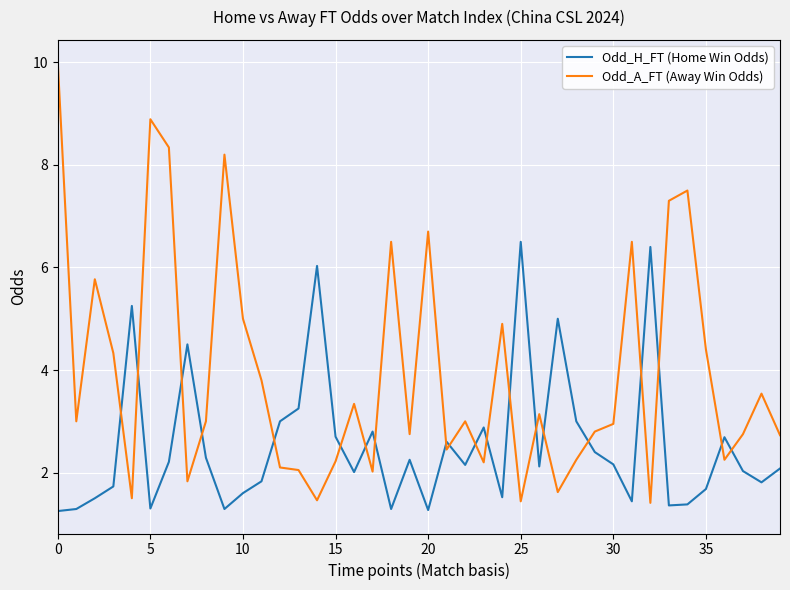

Which series has the largest total across all categories?

Odd_A_FT (Away Win Odds)